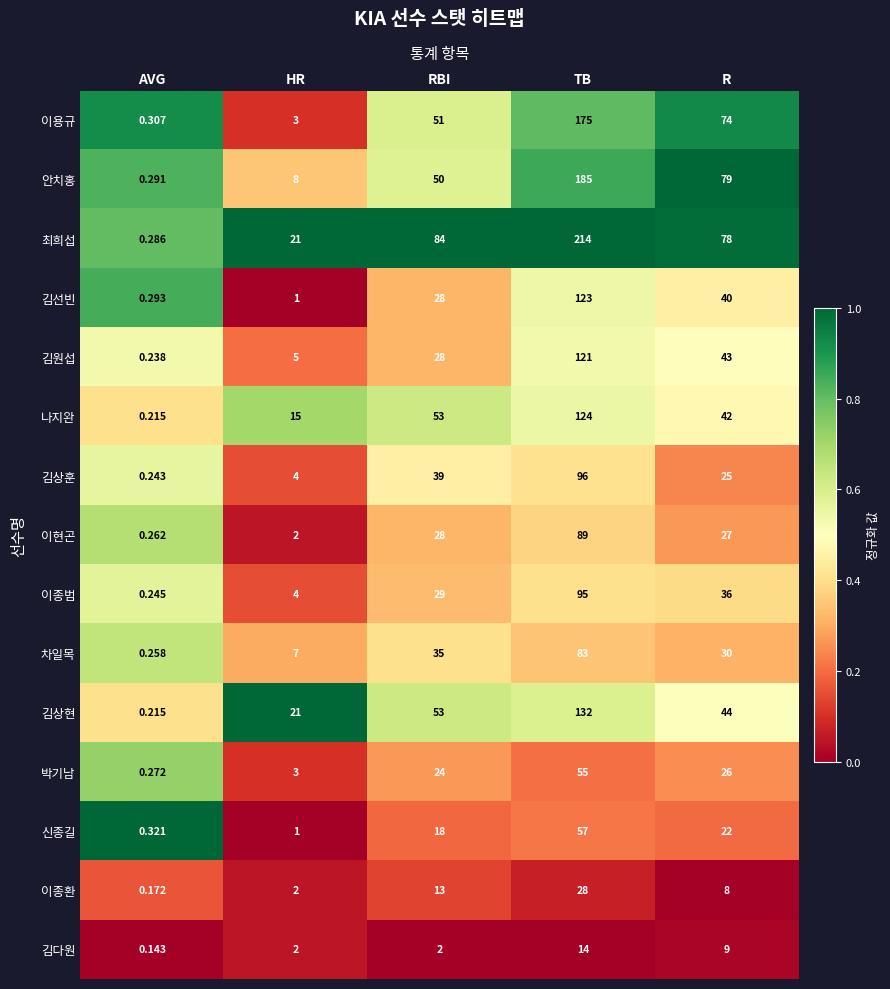

Where is 김선빈 nearest to the value 61?

R